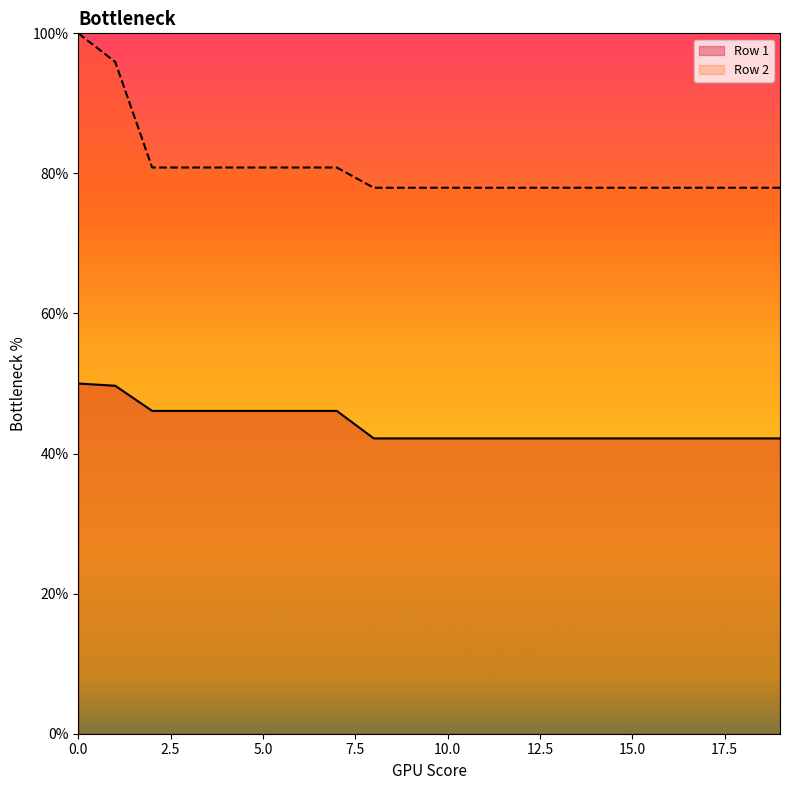

Reading left to right, extract all data points from this chart.

Row 1: 50.0	49.7	46.1	46.1	46.1	46.1	46.1	46.1	42.2	42.2	42.2	42.2	42.2	42.2	42.2	42.2	42.2	42.2	42.2	42.2
Row 2: 100.0	95.9	80.8	80.8	80.8	80.8	80.8	80.8	78.0	78.0	78.0	78.0	78.0	78.0	78.0	78.0	78.0	78.0	78.0	78.0